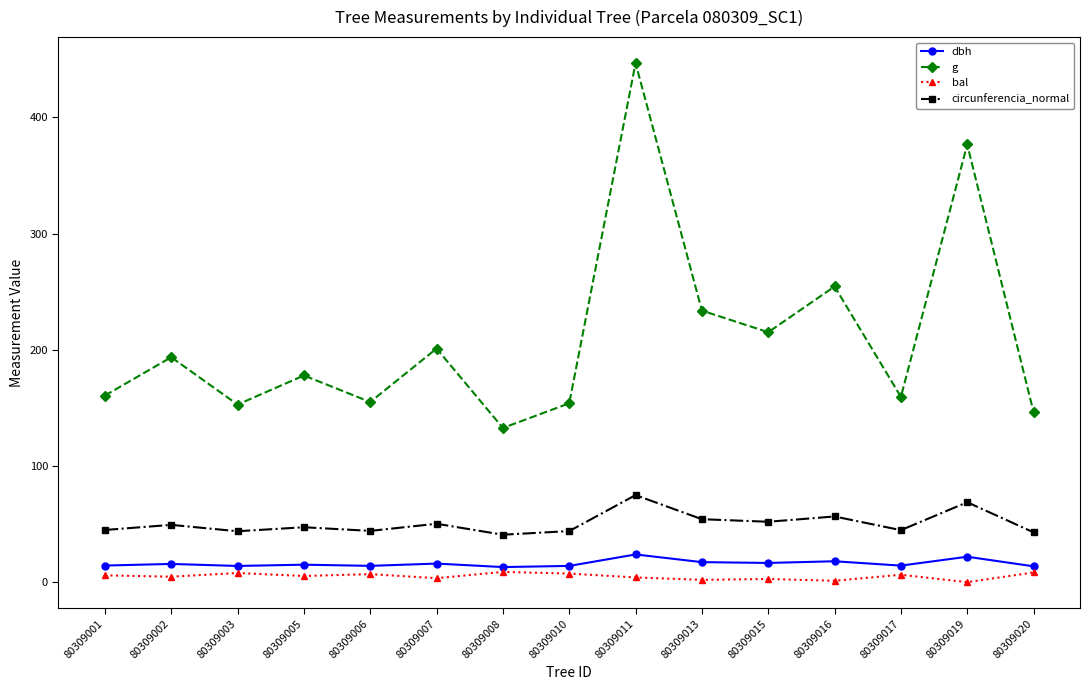

How many data points does each series have?

15